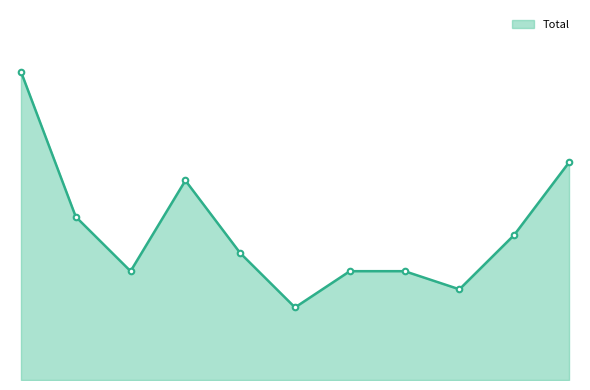

How many interior local peaks (higher than both neighbors) does the data have?

1